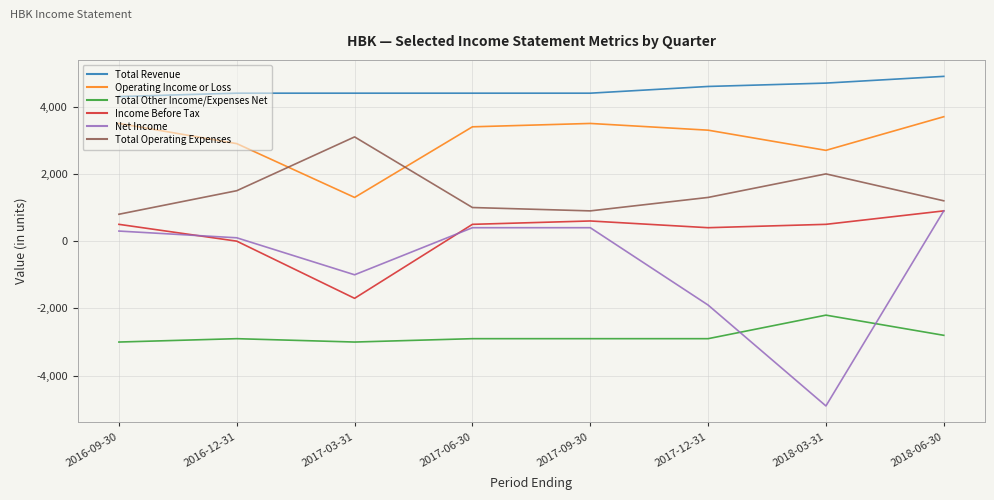

True or false: Operating Income or Loss and Net Income intersect in this chart.

False